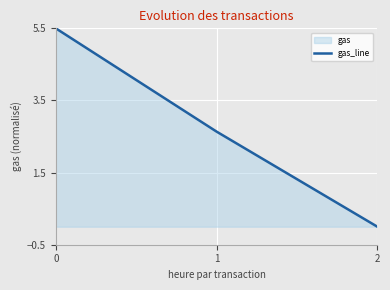

How many values are below 2?

1